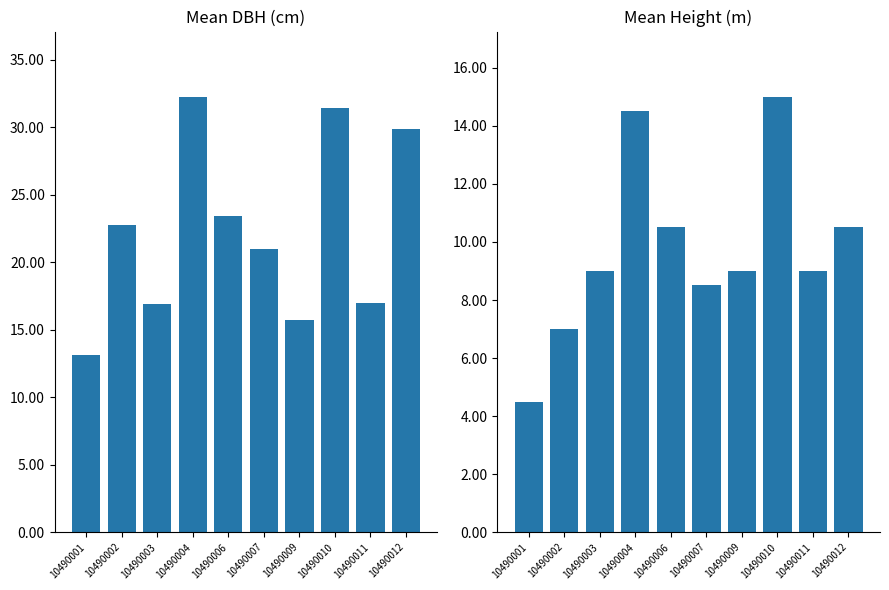

How many data points in dbh are less than 22?

5